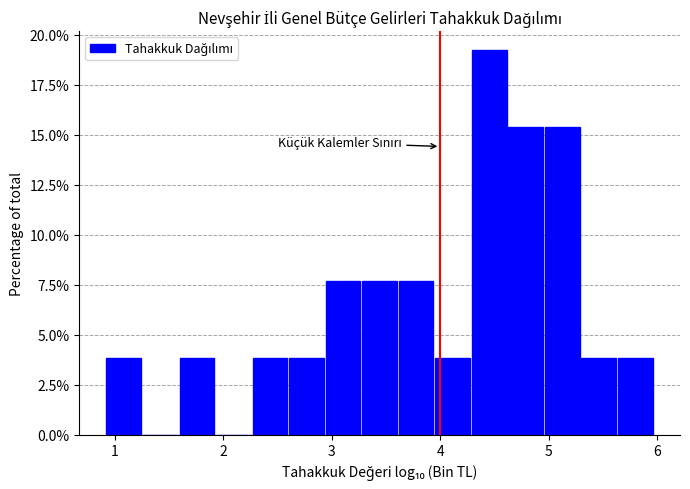

Around what value on the x-axis is the tallest bar? Give the approximate position of its centre, as read against the axis.

4.5